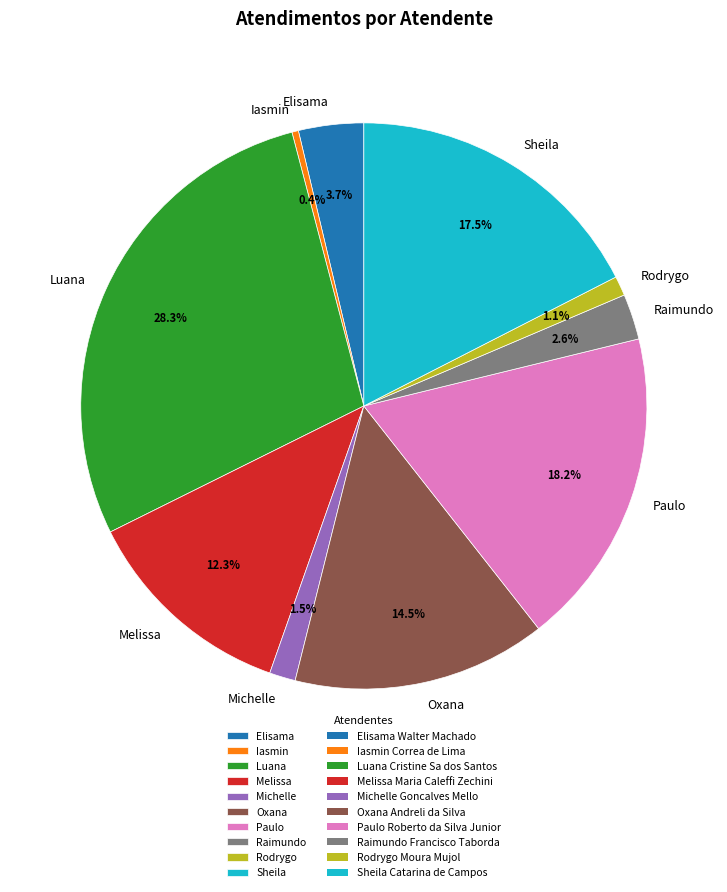

How many slices are in this pie chart?

10